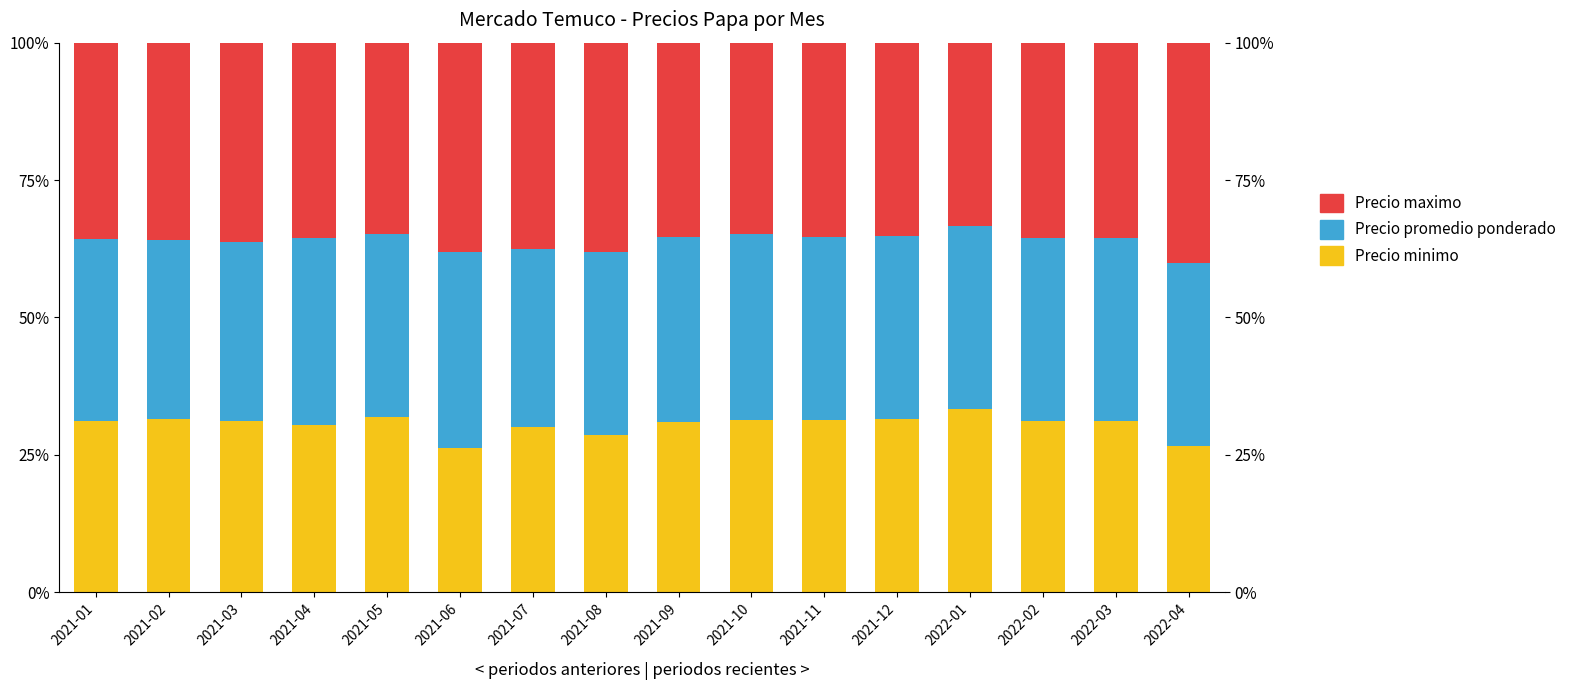

What is the label of the 4th bar from the left?

2021-04